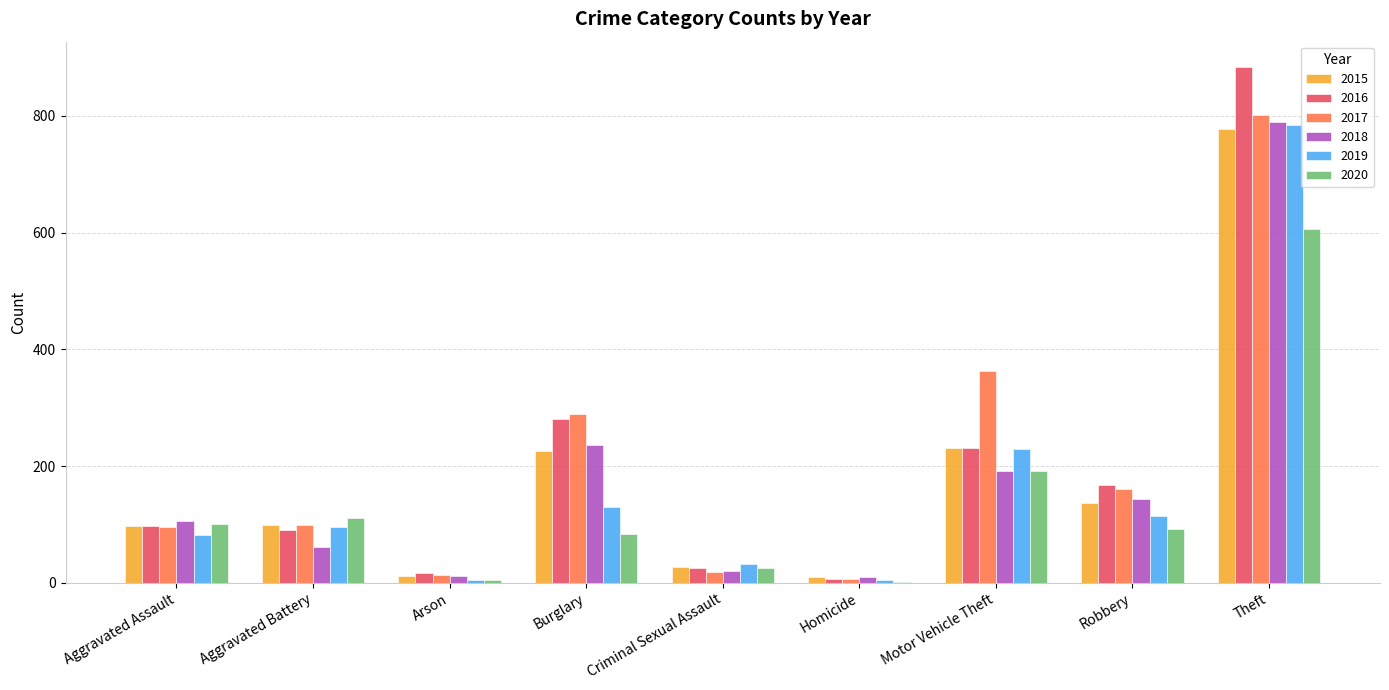

Between Robbery and Theft, which series saw the biggest shift?

2016